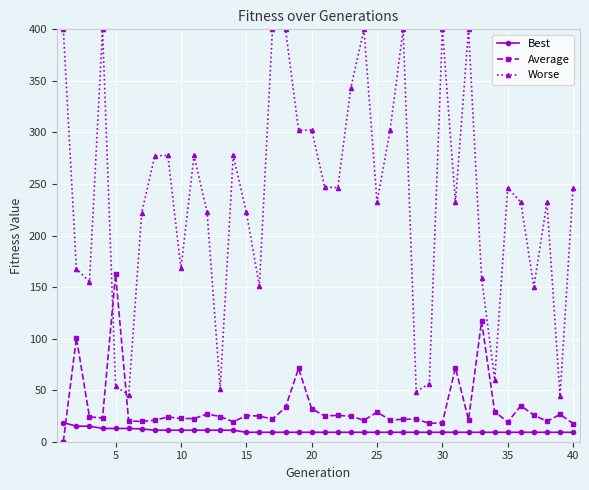

What is the value of the Best point at the 39th from the left?

9.2